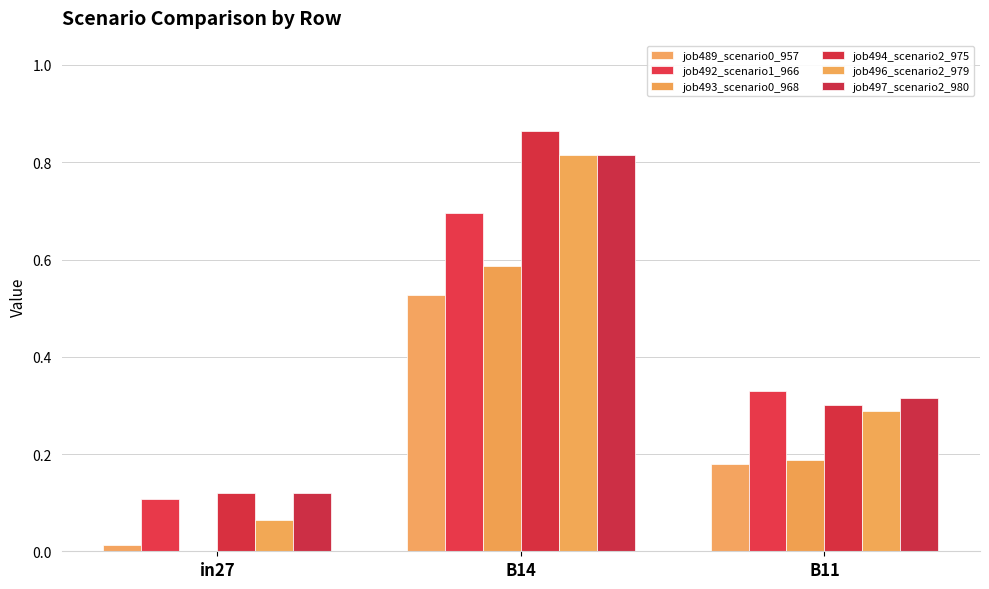

Where is job494_scenario2_975 nearest to the value 0?

in27